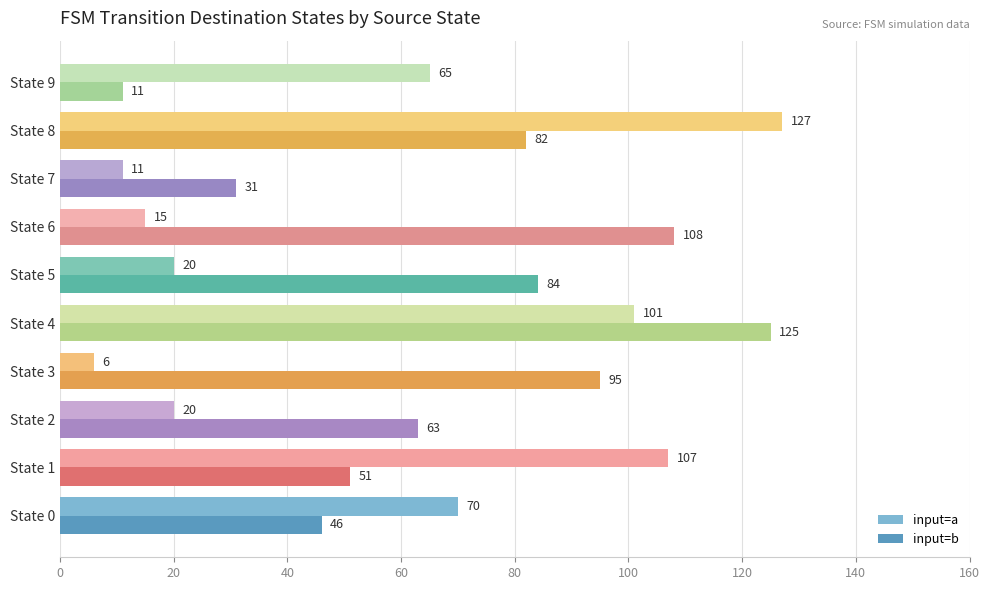

Which series has the largest total across all categories?

input=b